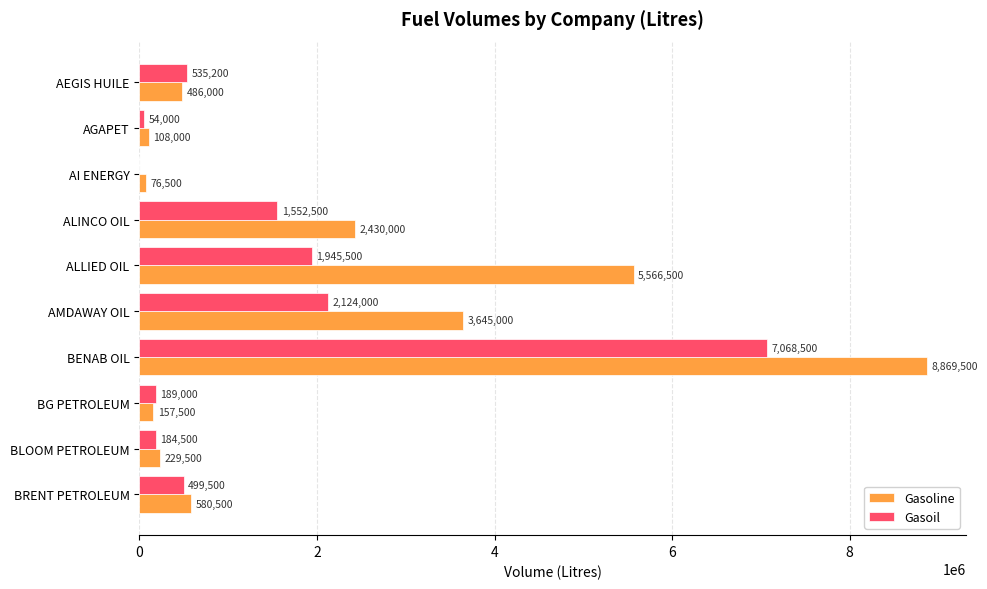

Is it true that Gasoil equals 535200 at AEGIS HUILE?

True